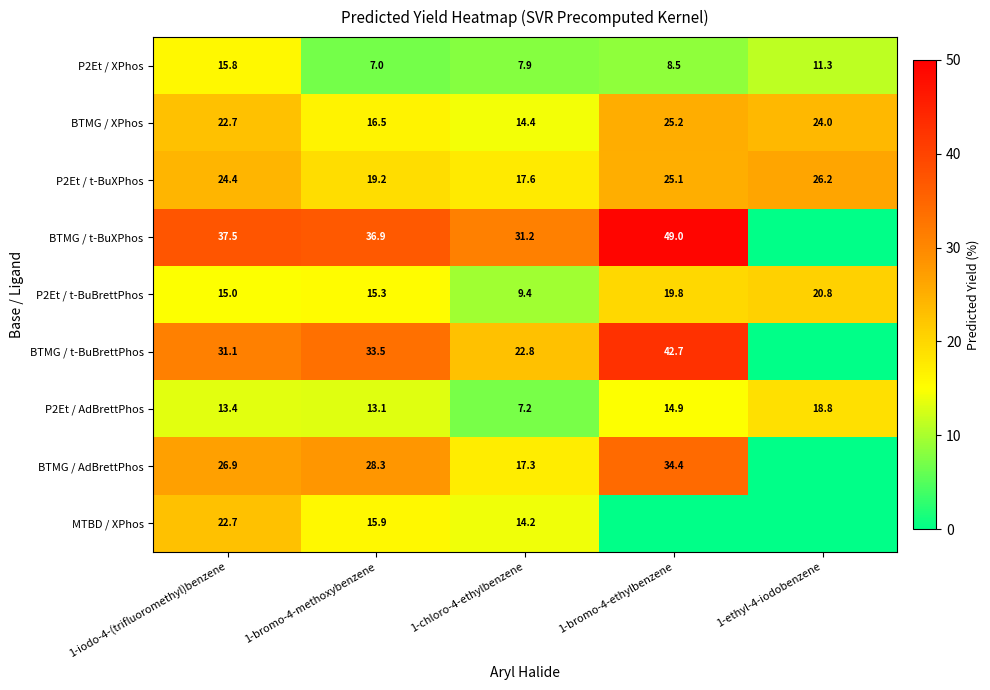

What is the sum of the BTMG / XPhos values at 1-chloro-4-ethylbenzene and 1-ethyl-4-iodobenzene?

38.4